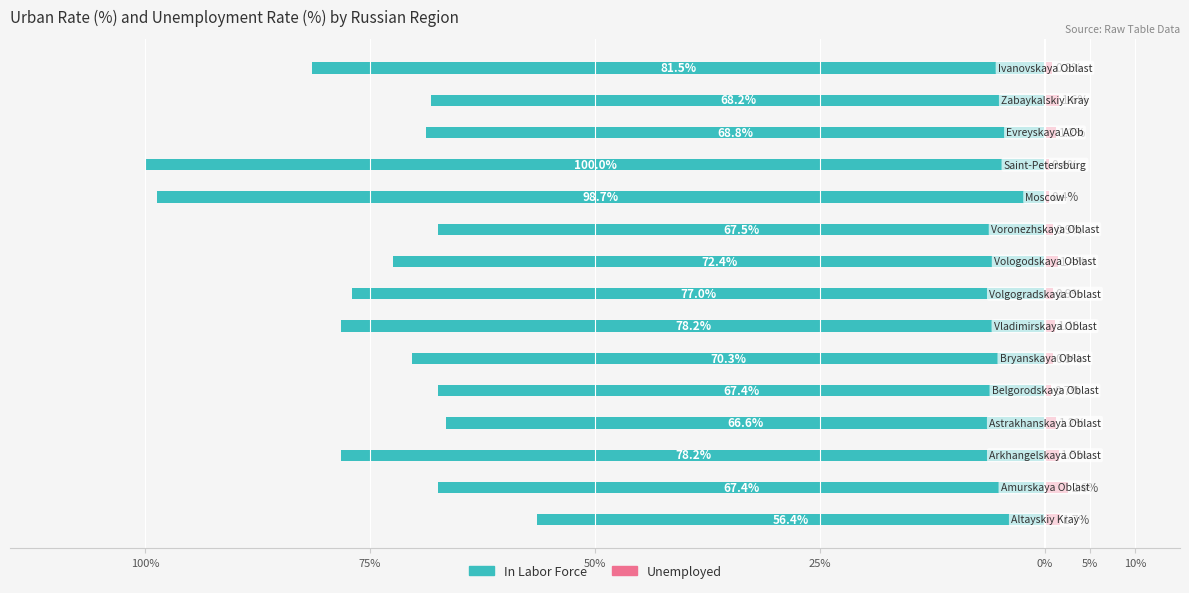

What is the difference between the highest and lowest values at 10?

99.1